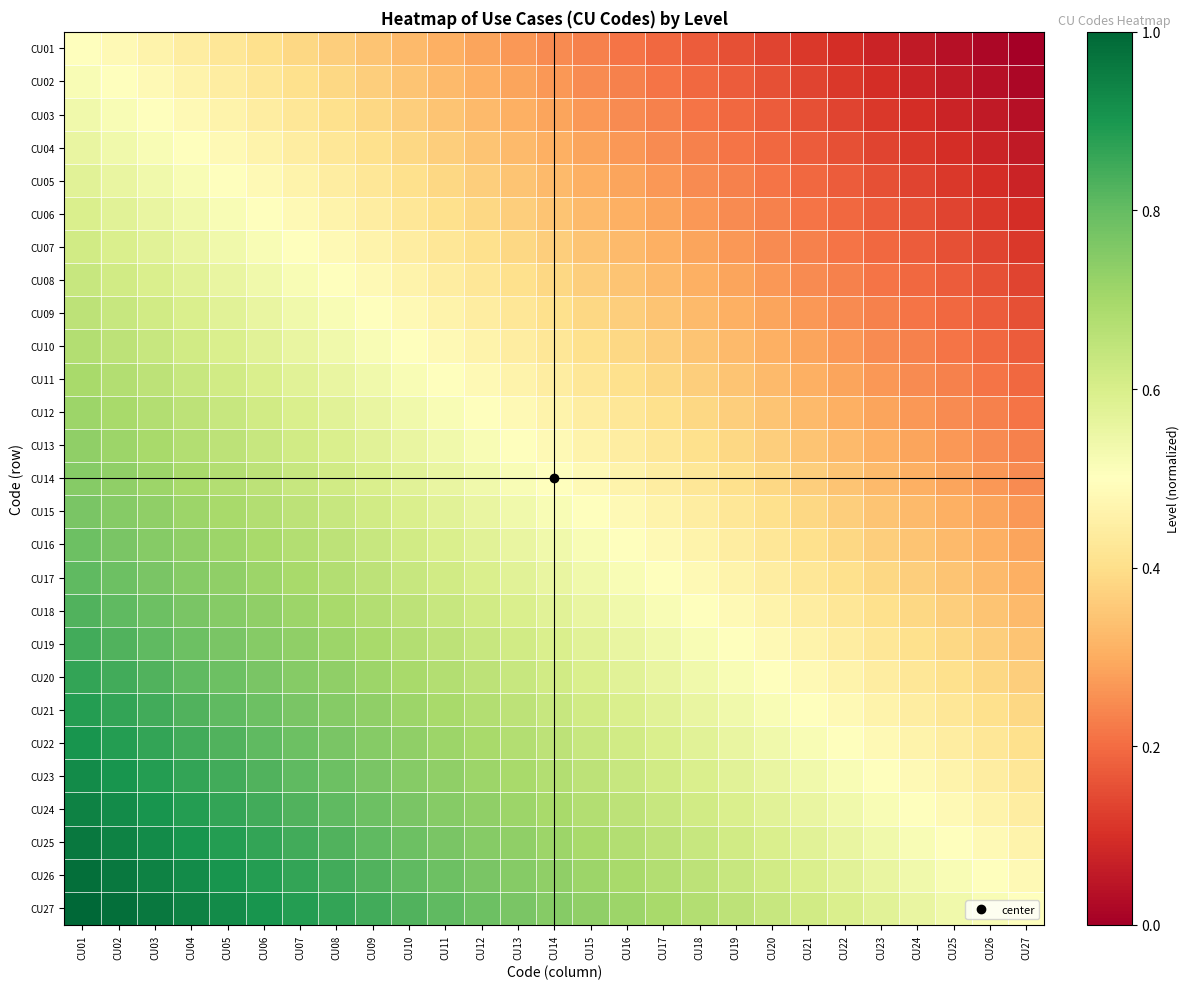

At which category does the chart reach its minimum across all series?

CU27